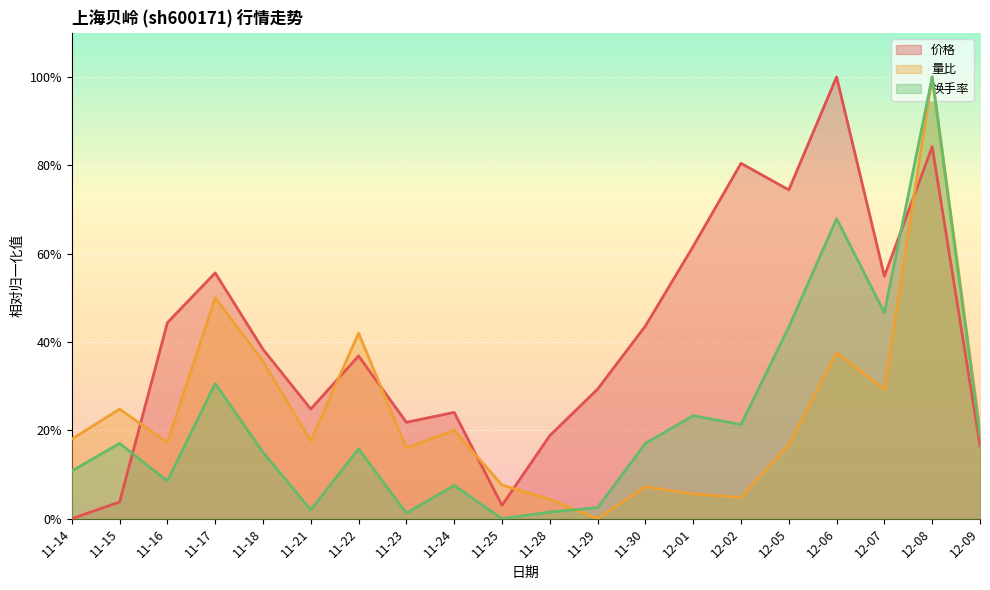

Does the chart display data point markers on the line(s)?

No